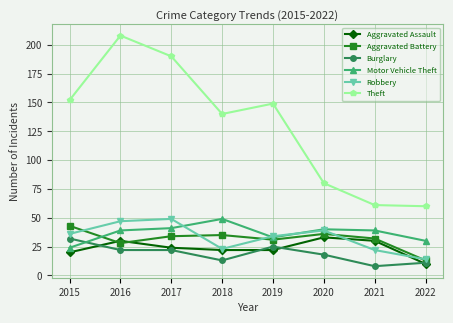

At which category does Robbery reach its first local peak?

2017